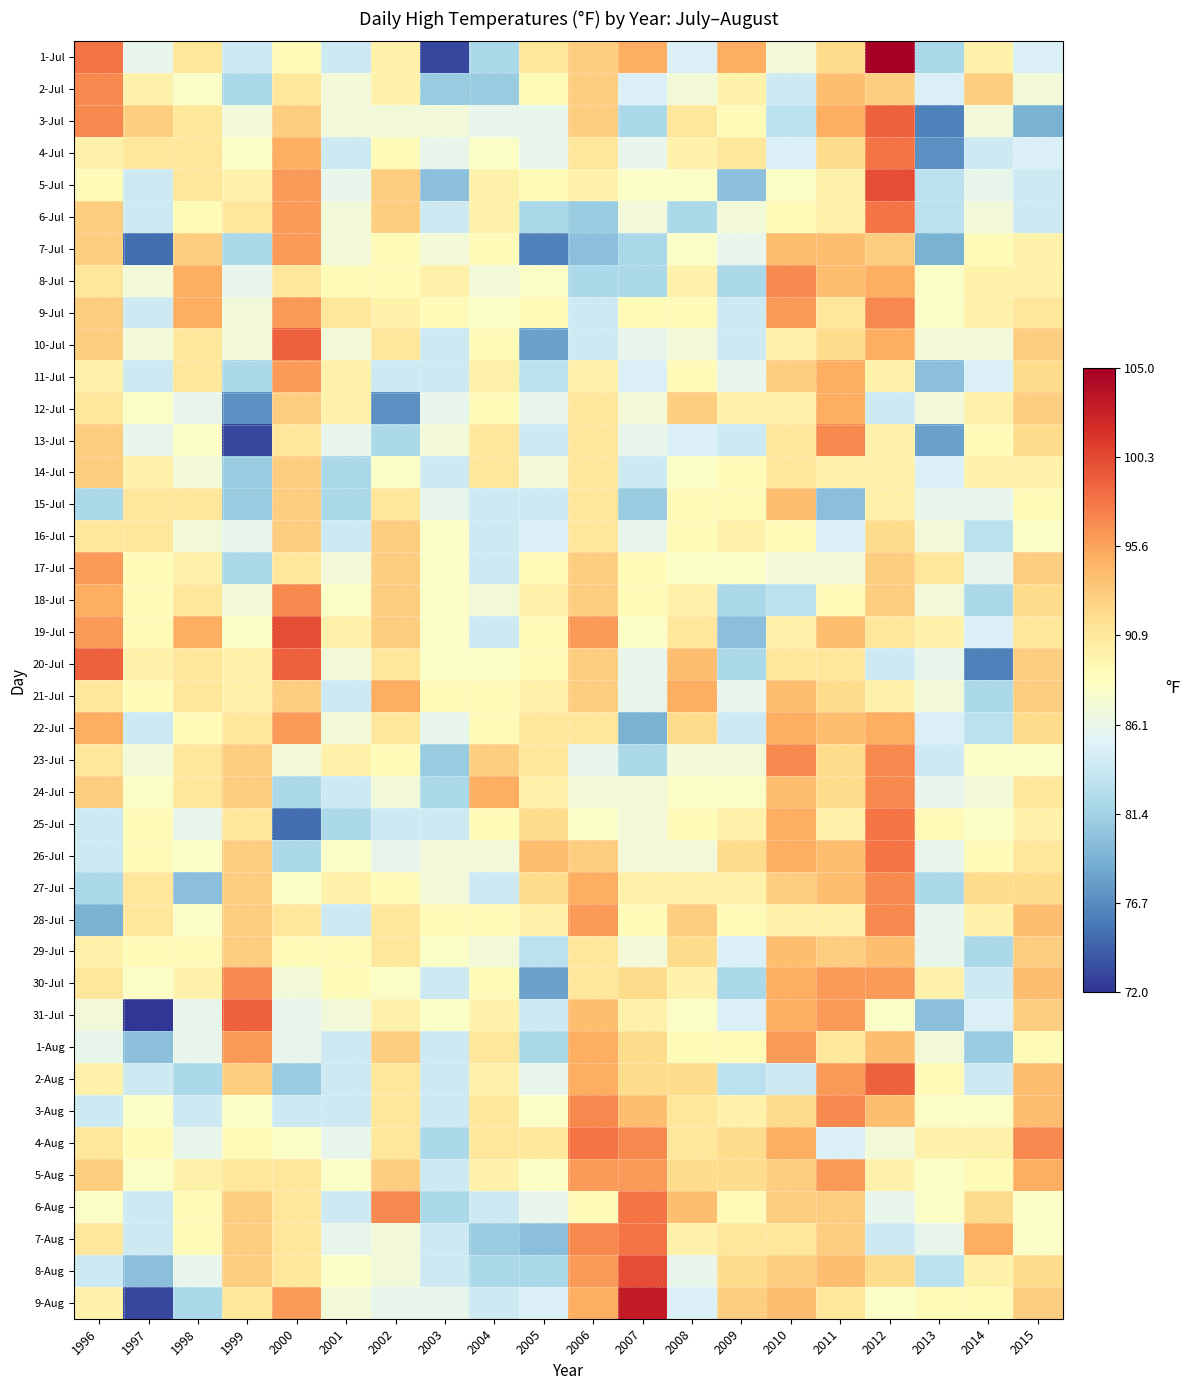

Which category has the lowest value across all series?

1997